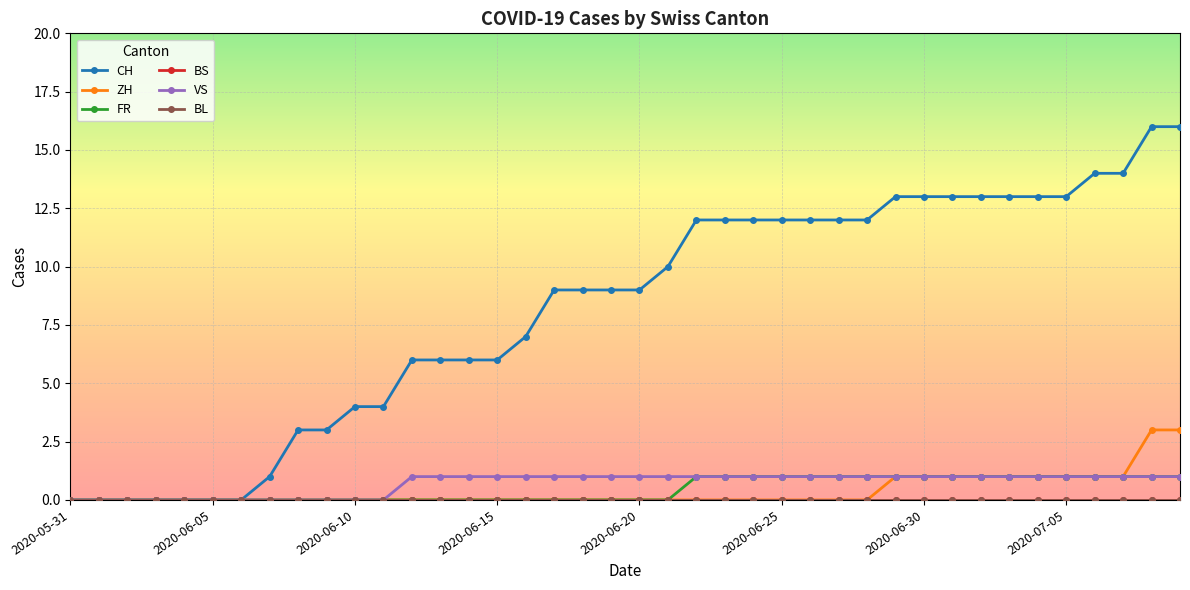

Is this an area chart (filled region under the line)?

No